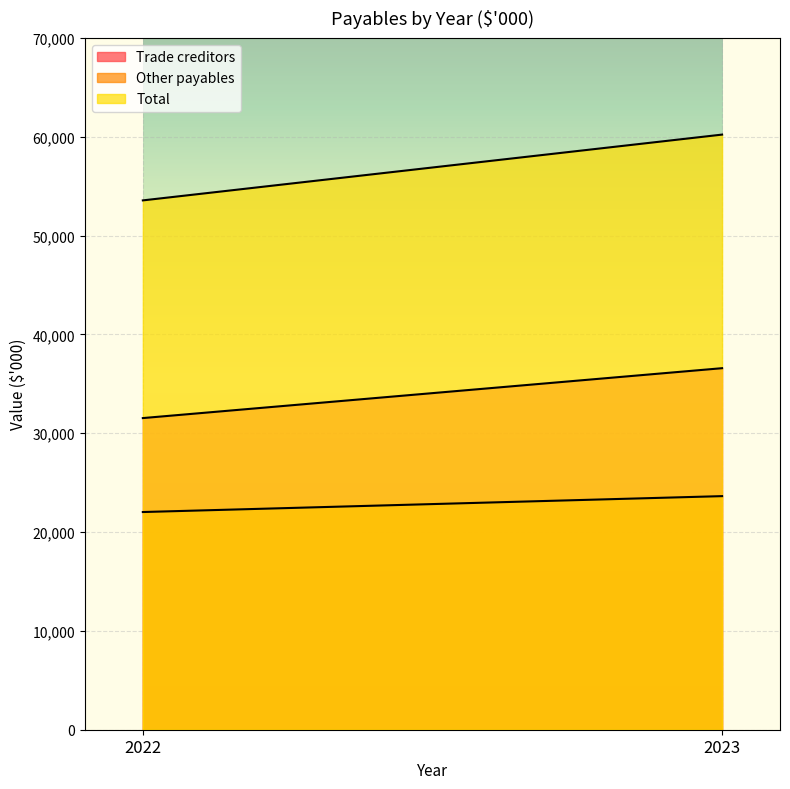

The Other payables series shows 23635 at 2023. True or false?

True